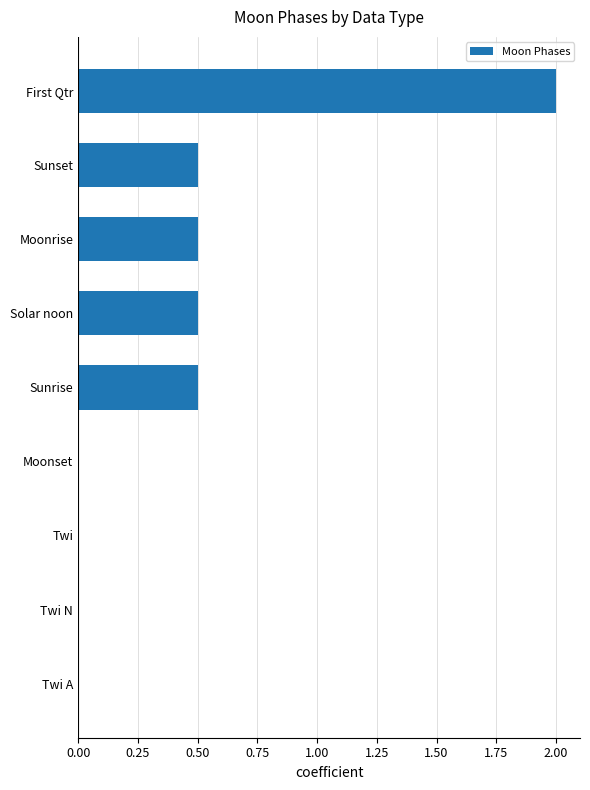

Reading bottom to top, extract all data points from this chart.

Twi A=0.0	Twi N=0.0	Twi=0.0	Moonset=0.0	Sunrise=0.5	Solar noon=0.5	Moonrise=0.5	Sunset=0.5	First Qtr=2.0